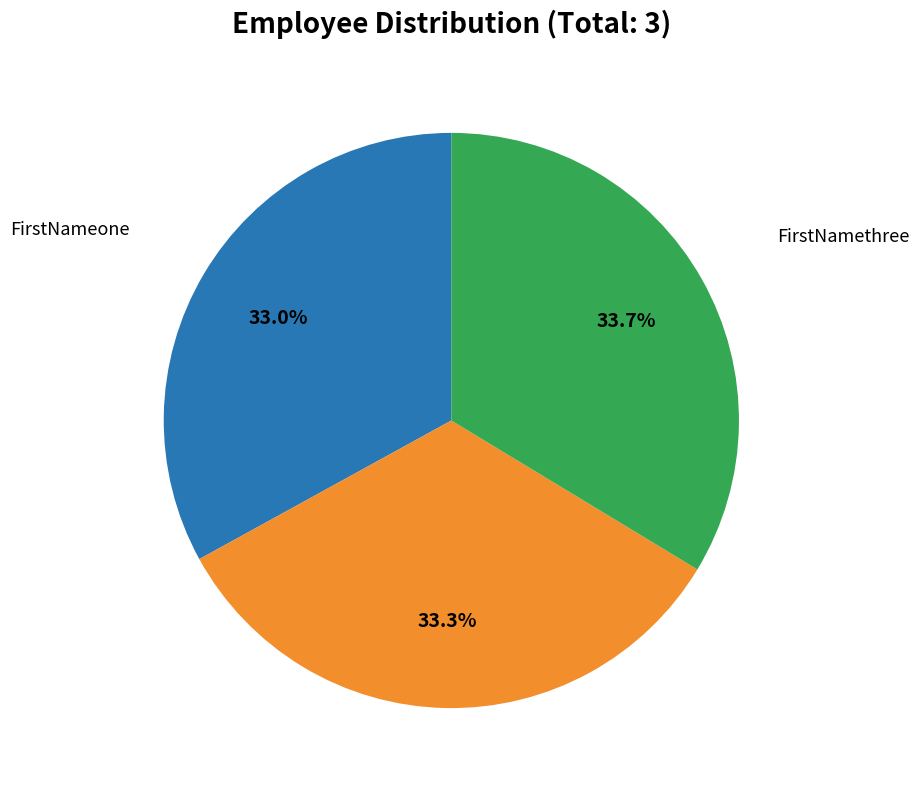

Approximately how many times larger is the value at FirstNametwo compared to FirstNamethree?

1.0